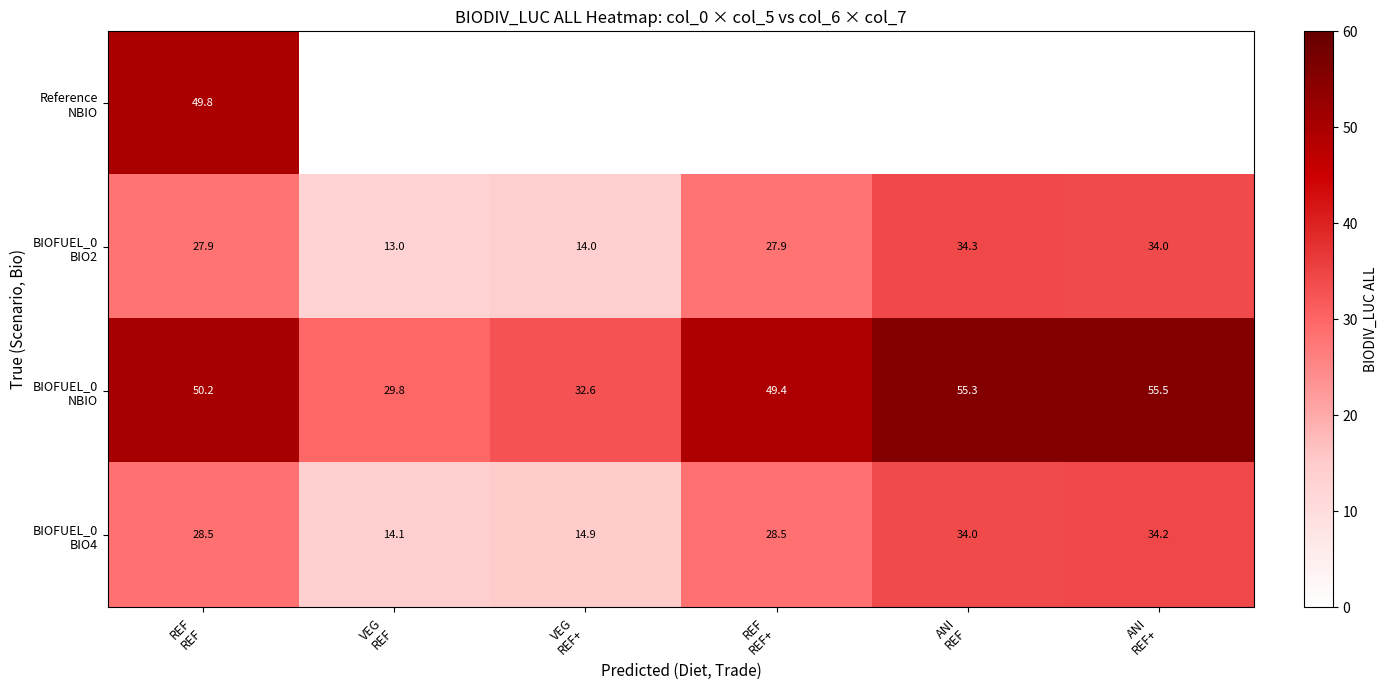

What is the difference between the maximum and minimum values in the BIOFUEL_0 BIO2 series?

21.3